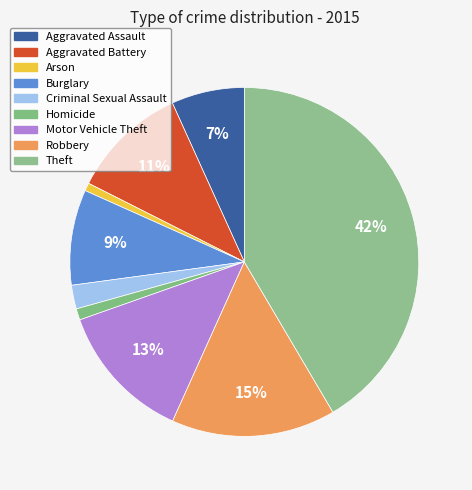

How many slices are in this pie chart?

9